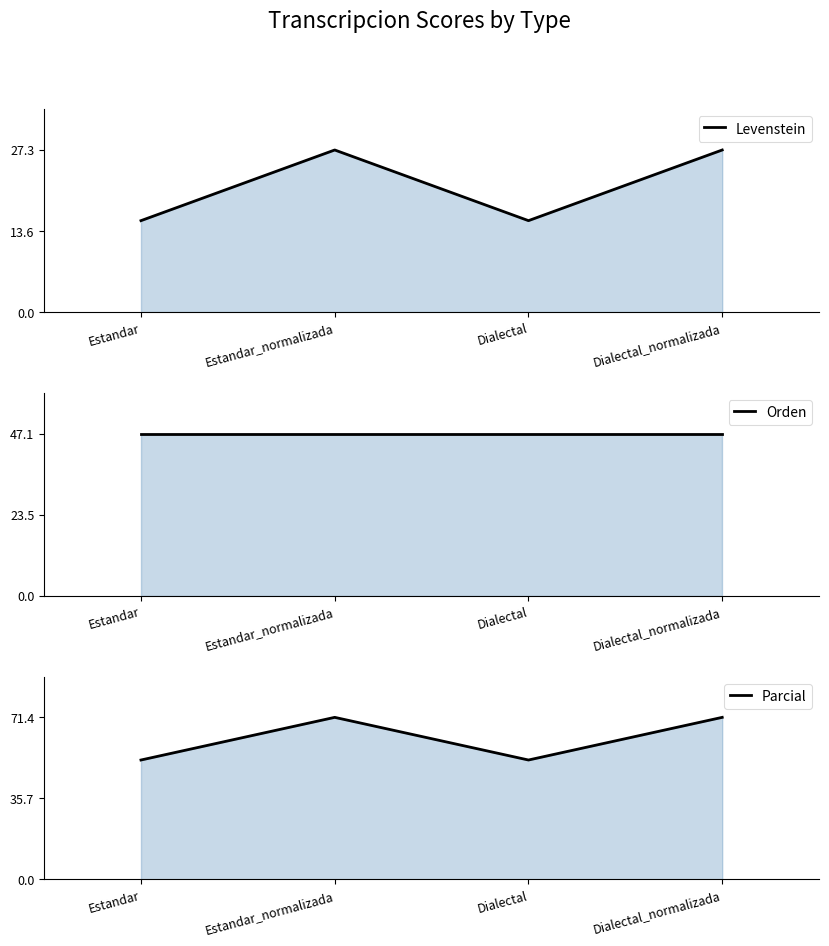

What is the total value across all series at Dialectal_normalizada?

145.8